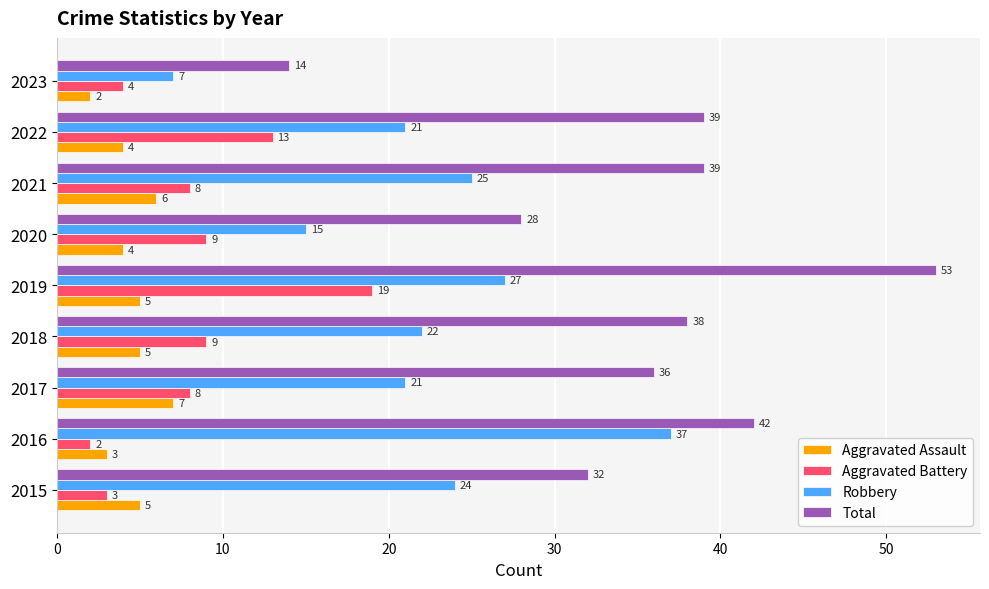

The Total series shows 36 at 2017. True or false?

True